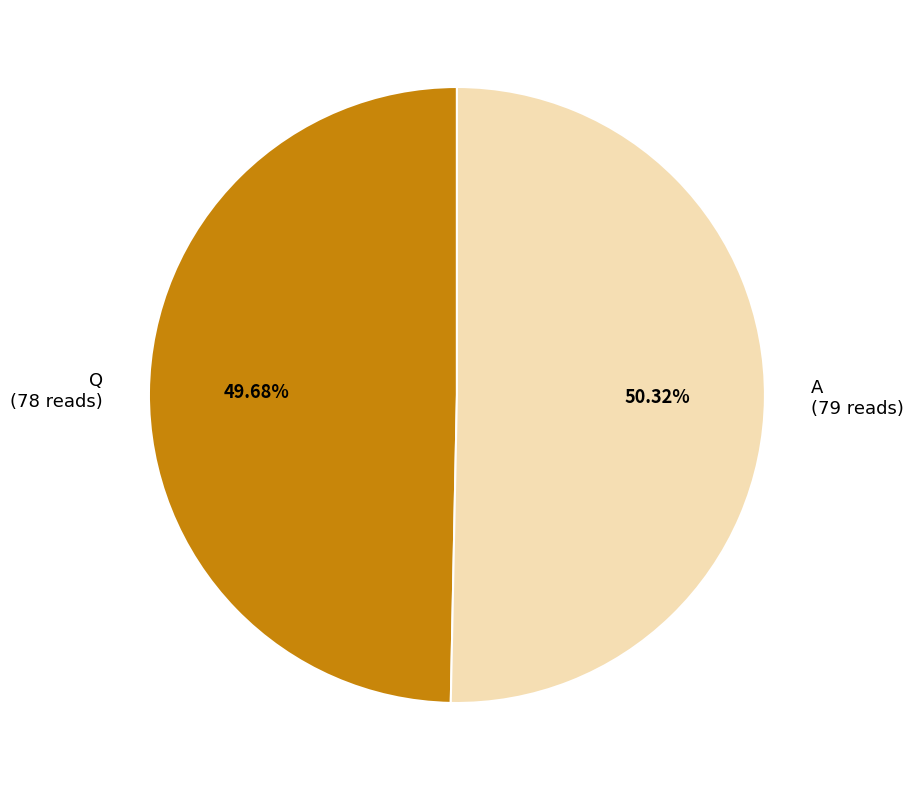

To the nearest percent, what is the combined percentage of A and Q?

100%